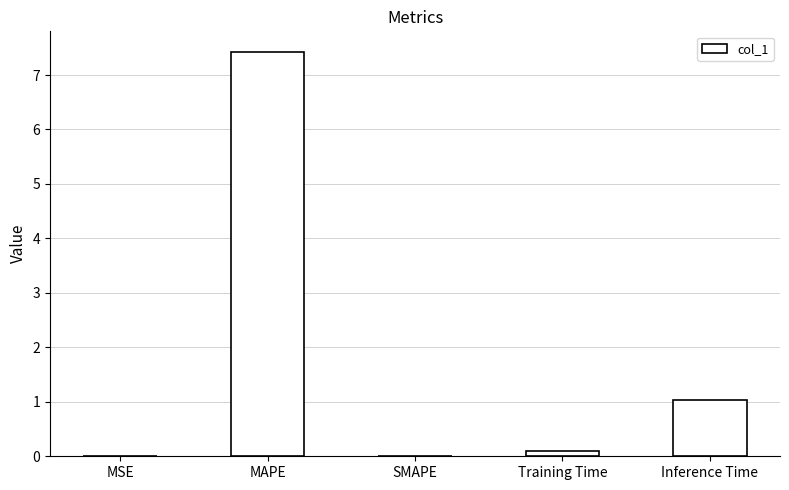

How many data points does each series have?

5